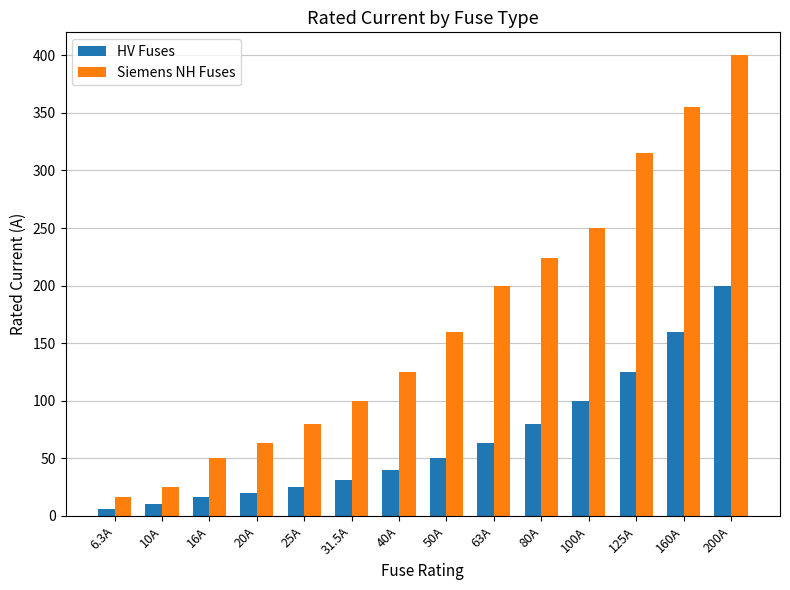

At how many categories does at least one series exceed 139?

7